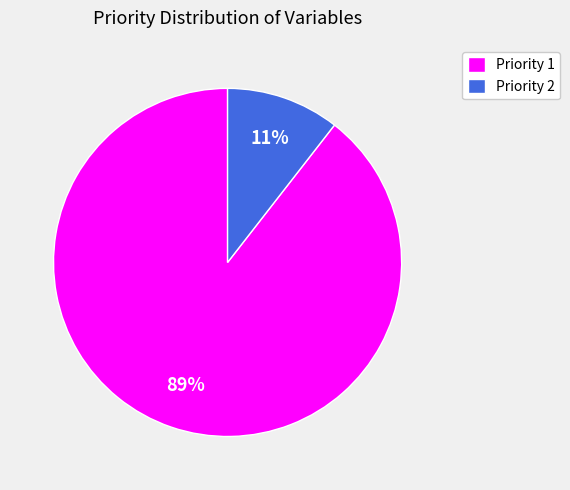

True or false: Priority 1 accounts for 89% of the total.

True